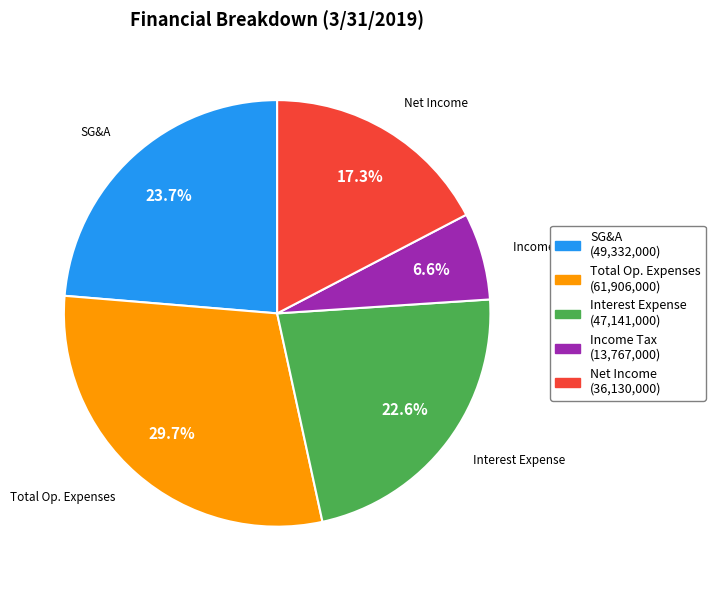

Is there any slice that represents more than half of the pie?

No